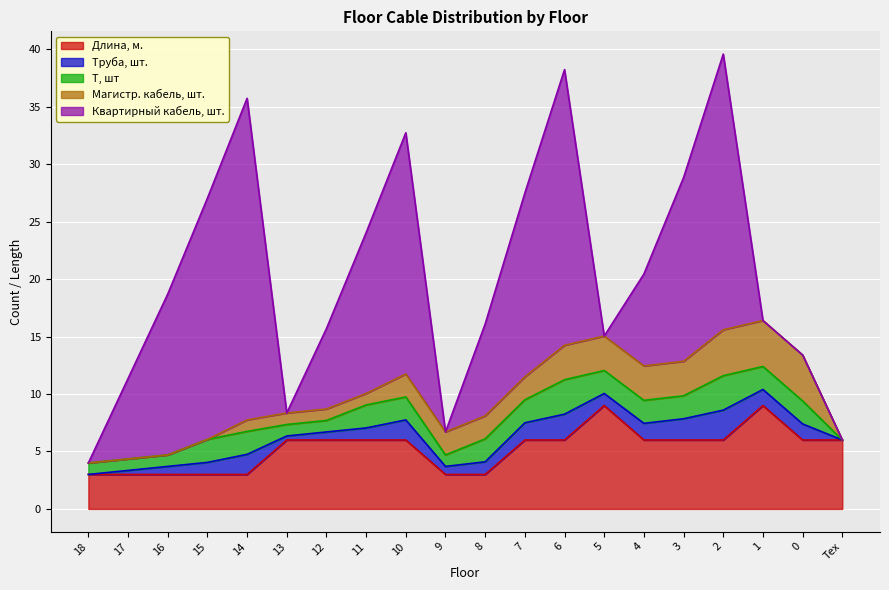

At which label does Длина, м. reach its peak?

5